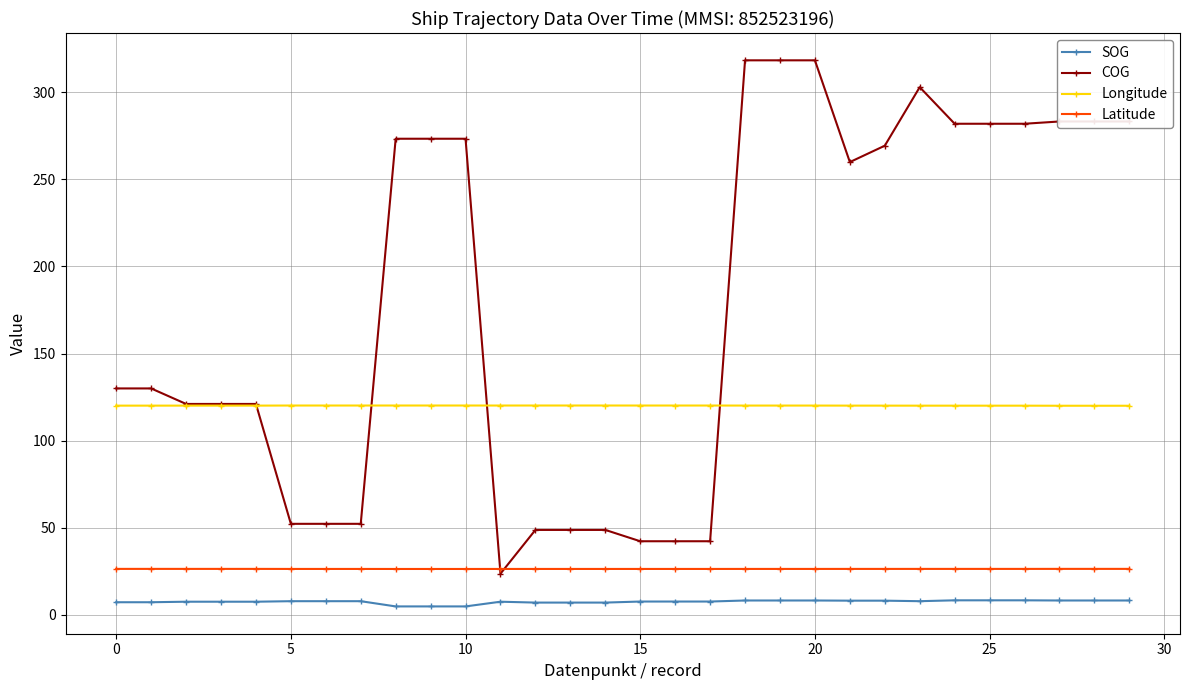

At how many categories does at least one series exceed 156?

15